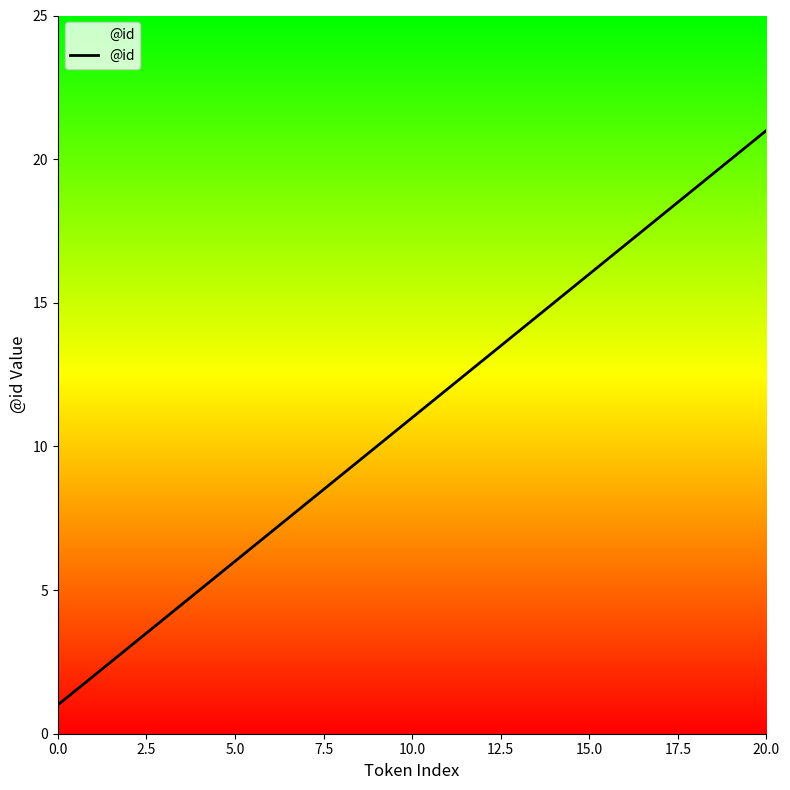

True or false: the data has more than 1 interior local peaks.

False